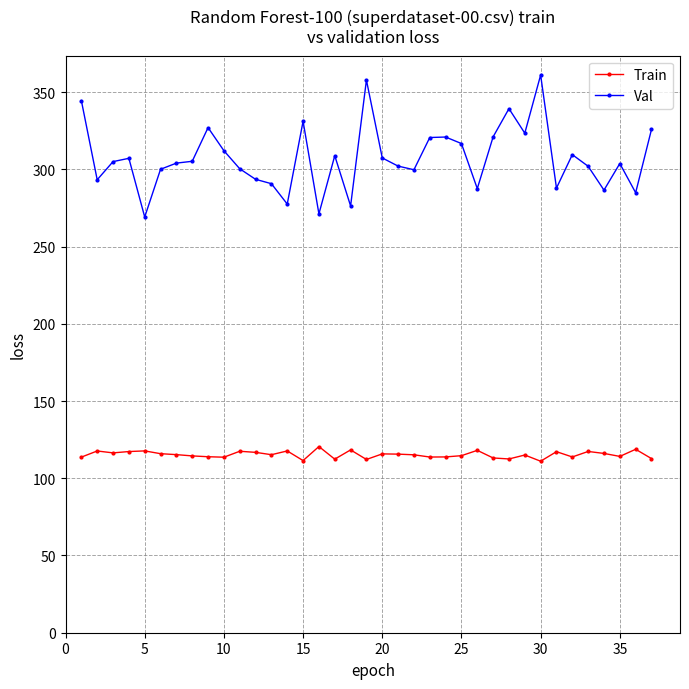

Rank the series by their average value, from highest to lowest.

Val, Train